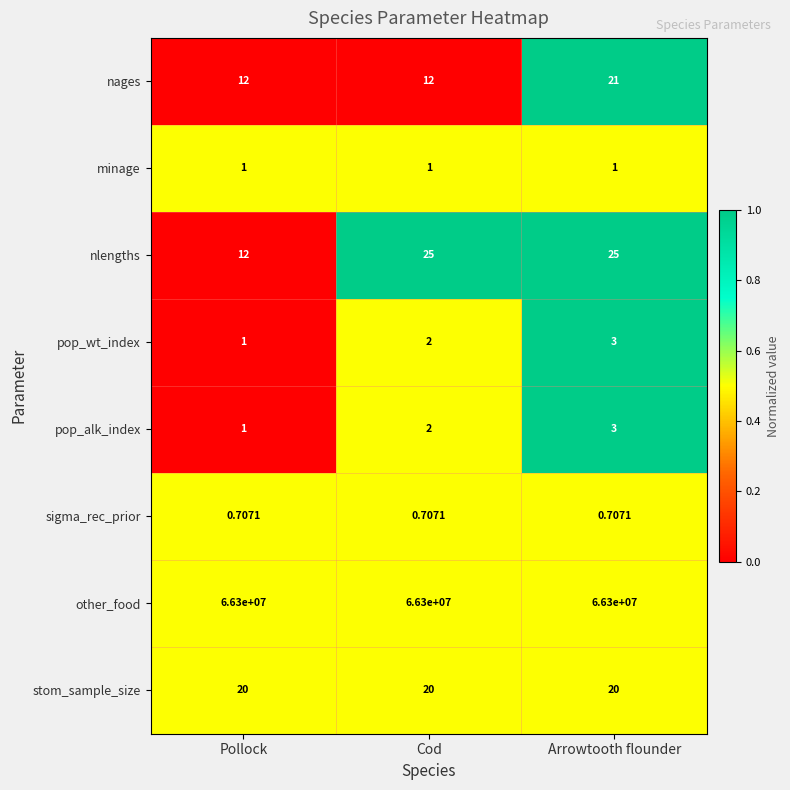

Between Pollock and Arrowtooth flounder, which series saw the biggest shift?

nlengths